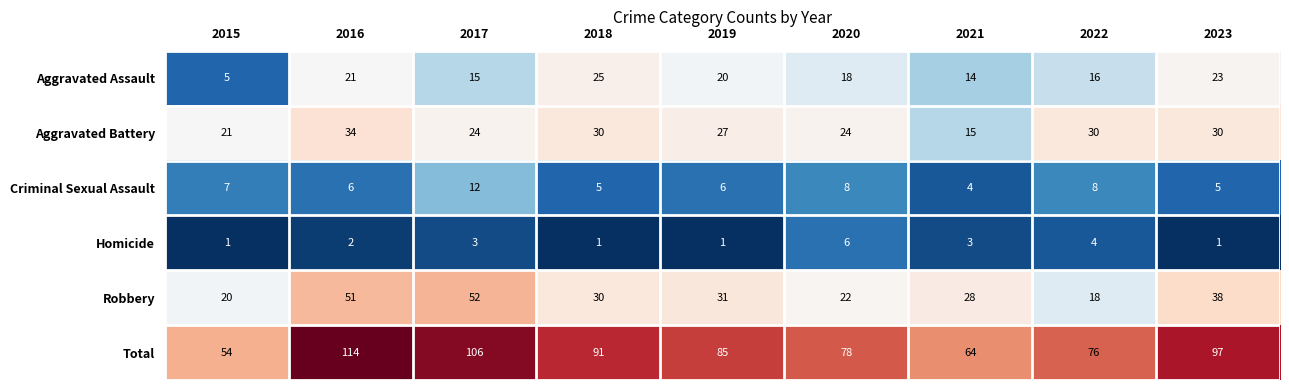

Count the number of data series in this chart.

6